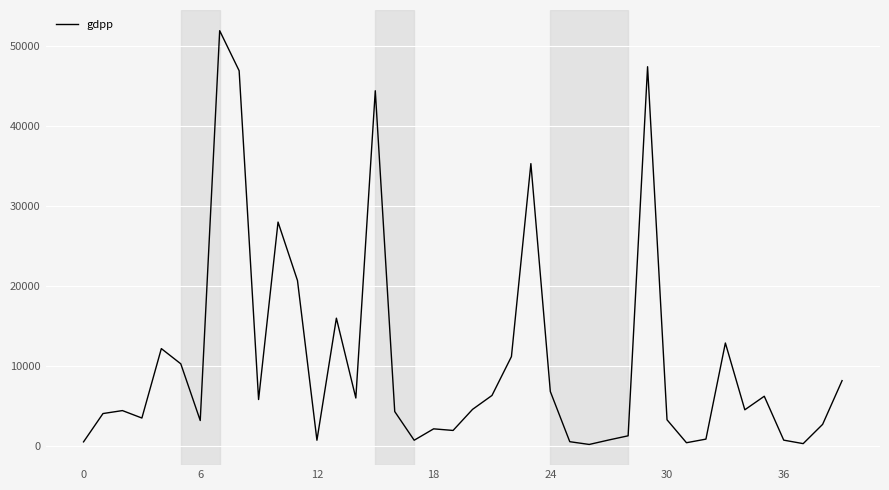

What is the maximum value shown in the chart?

51900